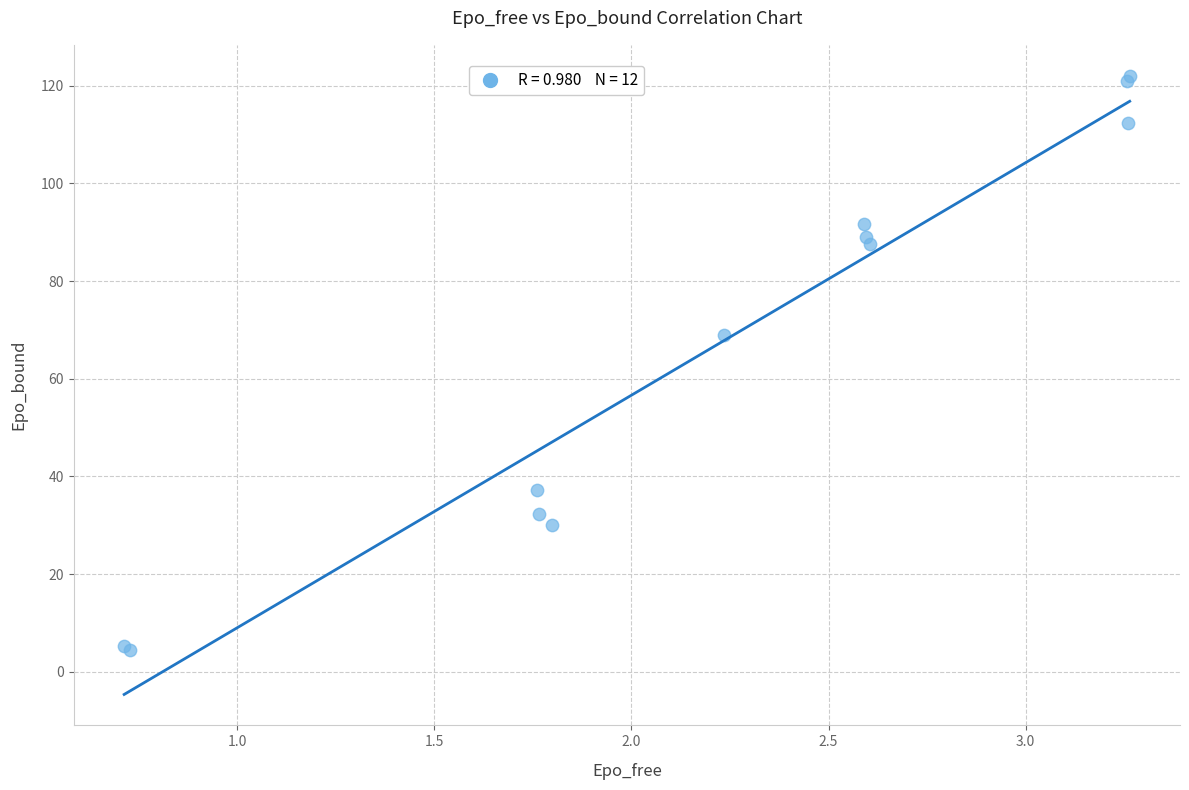

What Y value in the scatter plot is closest to 63?

68.9